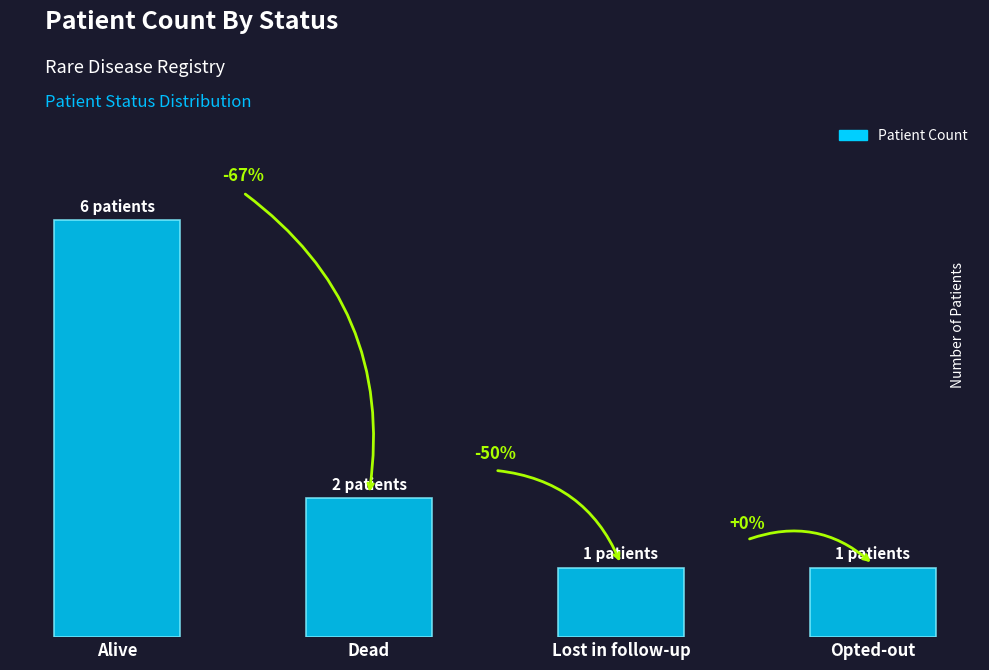

Are the bars horizontal?

No